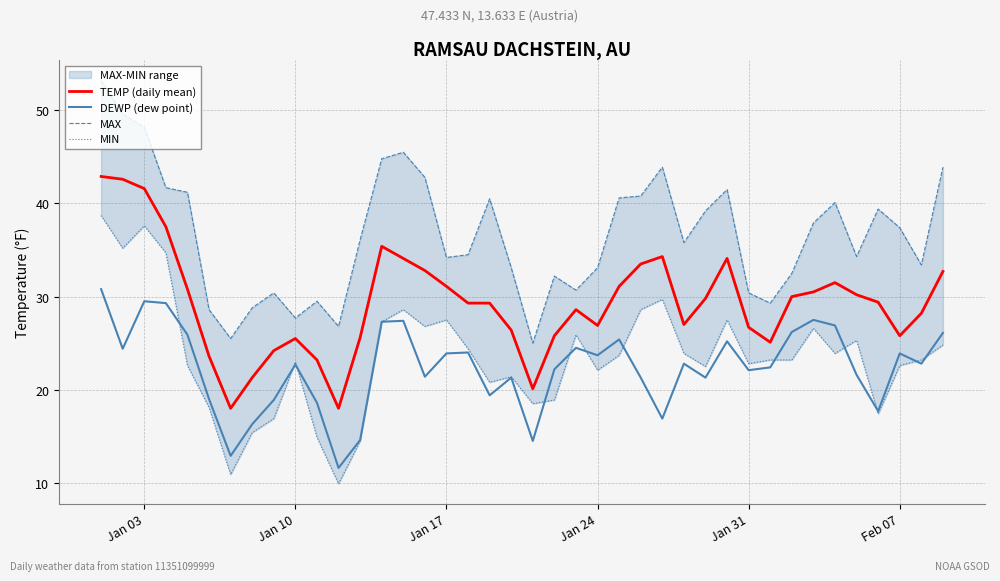

The value of DEWP (dew point) at Jan 31 is 22.1. True or false?

True